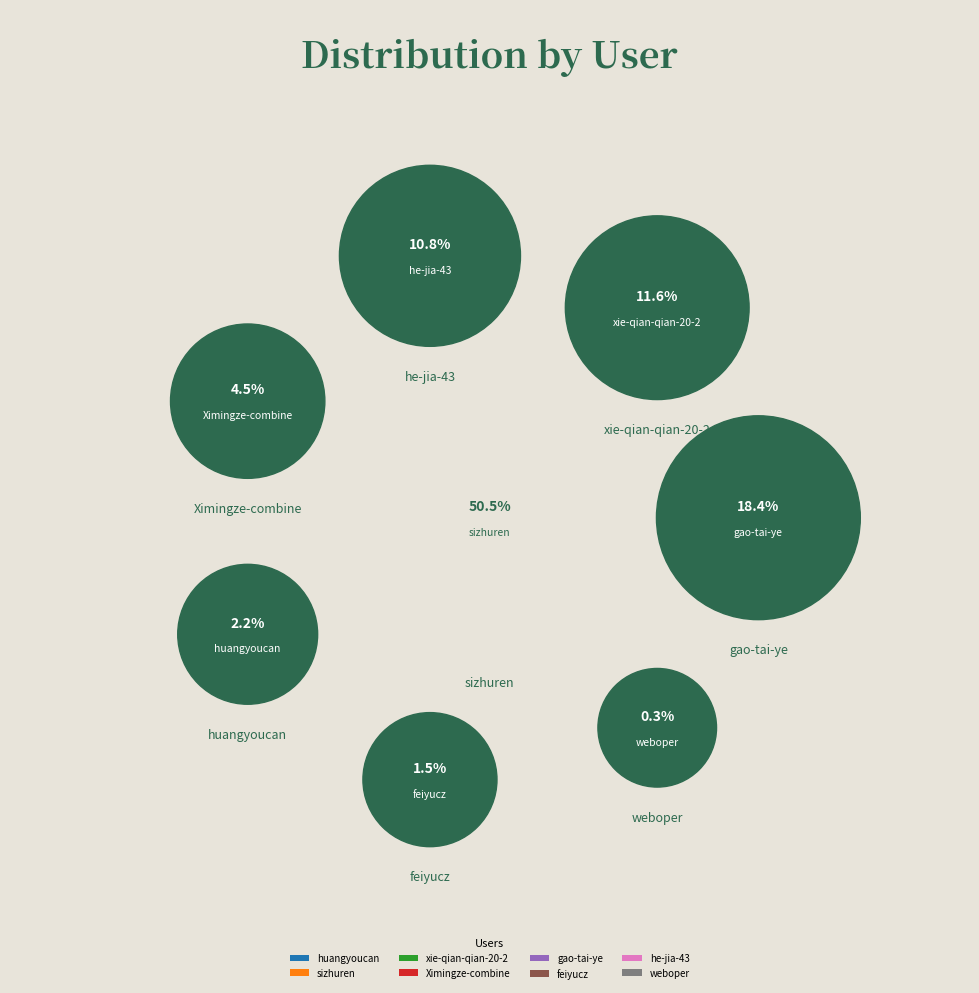

Do xie-qian-qian-20-2 and he-jia-43 together represent more than half of the pie?

No